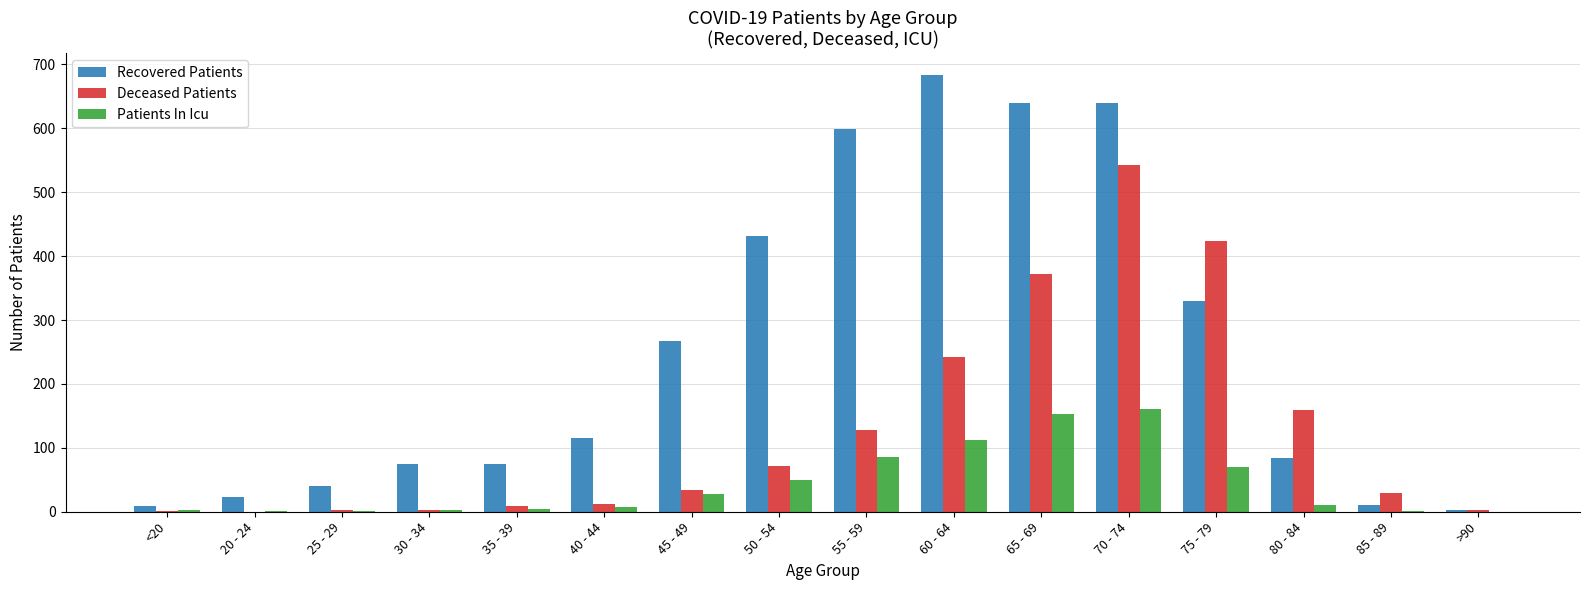

The value of Deceased Patients at 50 - 54 is 72. True or false?

True